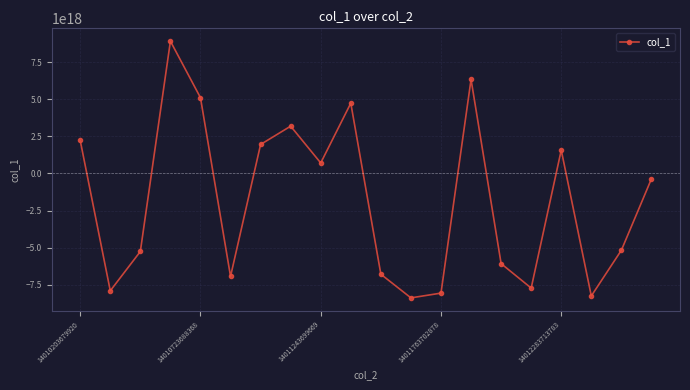

How many points are lower than both their immediate neighbors (excluding endpoints)?

6